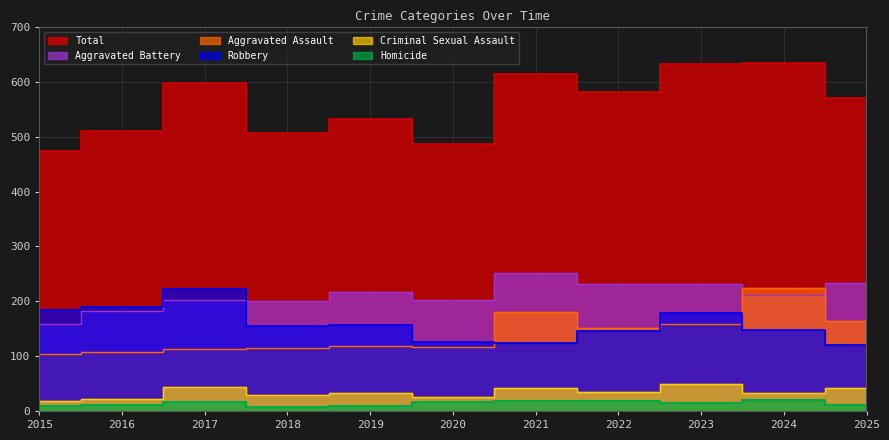

Which category has the lowest value across all series?

2018